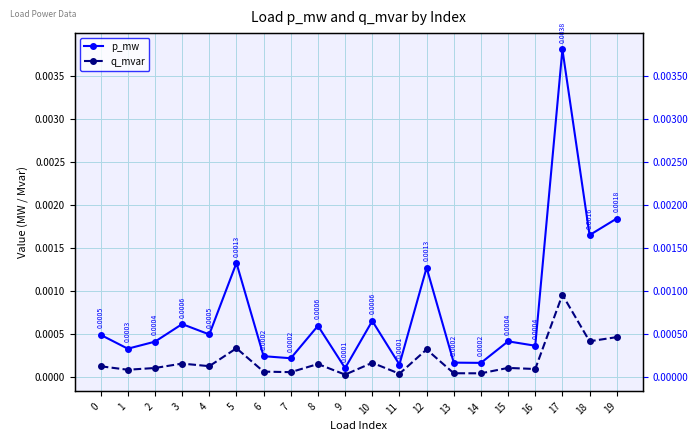

Rank the categories by p_mw value from highest to lowest.

17, 19, 18, 5, 12, 10, 3, 8, 4, 0, 15, 2, 16, 1, 6, 7, 13, 14, 11, 9